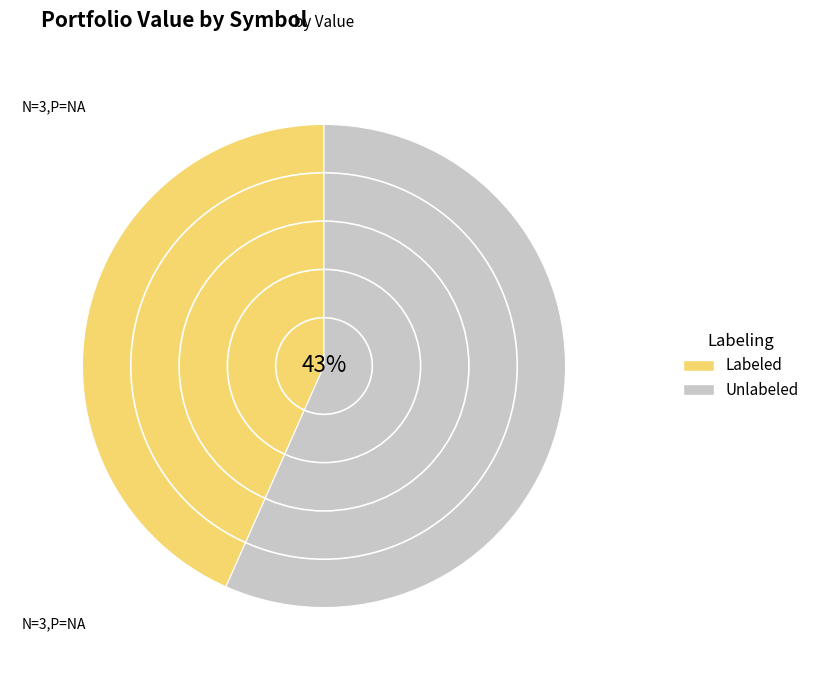

Is it true that LX is 9% of the pie?

False